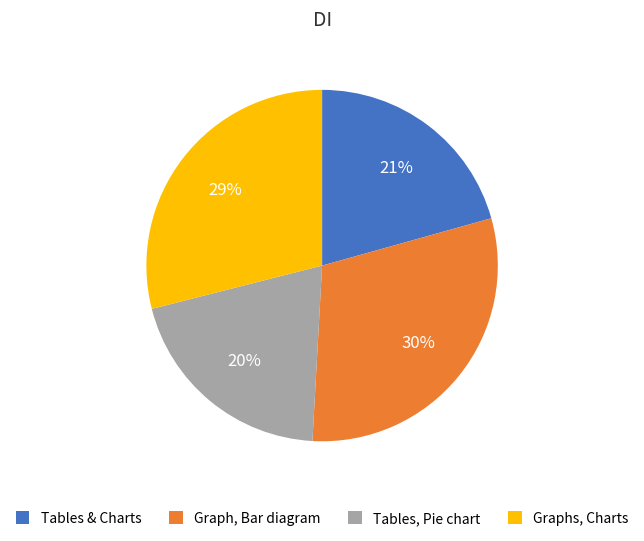

To the nearest percent, what is the combined percentage of Graphs, Charts and Tables & Charts?

50%